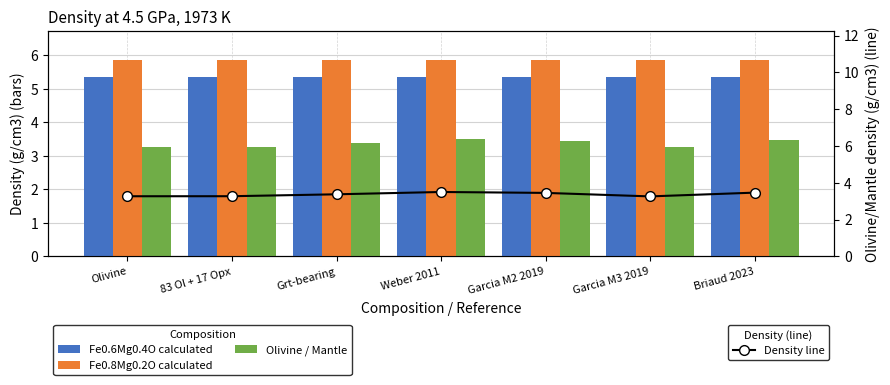

Reading left to right, list all the values displayed in this chart.

Fe0.6Mg0.4O calculated: Olivine=5.4	83 Ol + 17 Opx=5.4	Grt-bearing=5.4	Weber 2011=5.4	Garcia M2 2019=5.4	Garcia M3 2019=5.4	Briaud 2023=5.4
Fe0.8Mg0.2O calculated: Olivine=5.8	83 Ol + 17 Opx=5.8	Grt-bearing=5.8	Weber 2011=5.8	Garcia M2 2019=5.8	Garcia M3 2019=5.8	Briaud 2023=5.8
Olivine / Mantle: Olivine=3.3	83 Ol + 17 Opx=3.3	Grt-bearing=3.4	Weber 2011=3.5	Garcia M2 2019=3.5	Garcia M3 2019=3.3	Briaud 2023=3.5
Density line: Olivine=3.3	83 Ol + 17 Opx=3.3	Grt-bearing=3.4	Weber 2011=3.5	Garcia M2 2019=3.5	Garcia M3 2019=3.3	Briaud 2023=3.5